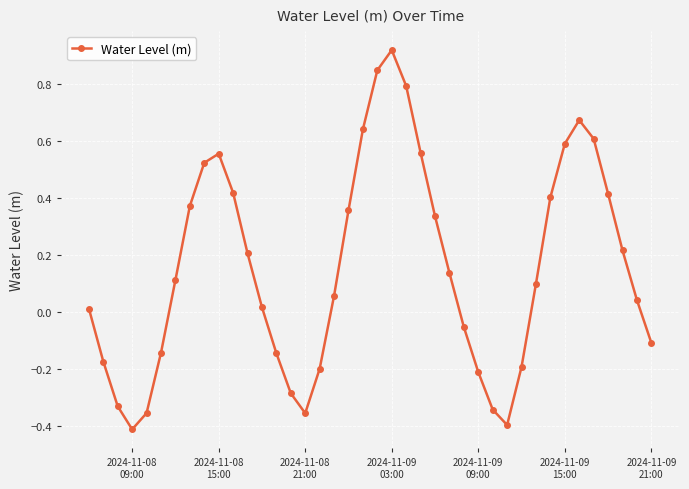

How many values are below zero?

15